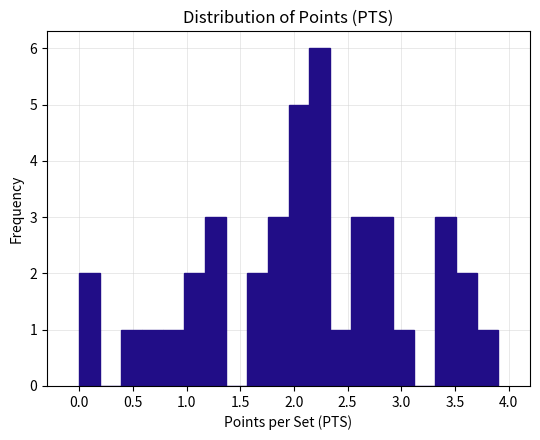

Read against the x-axis, roughly where is the centre of the tallest bar?

2.25